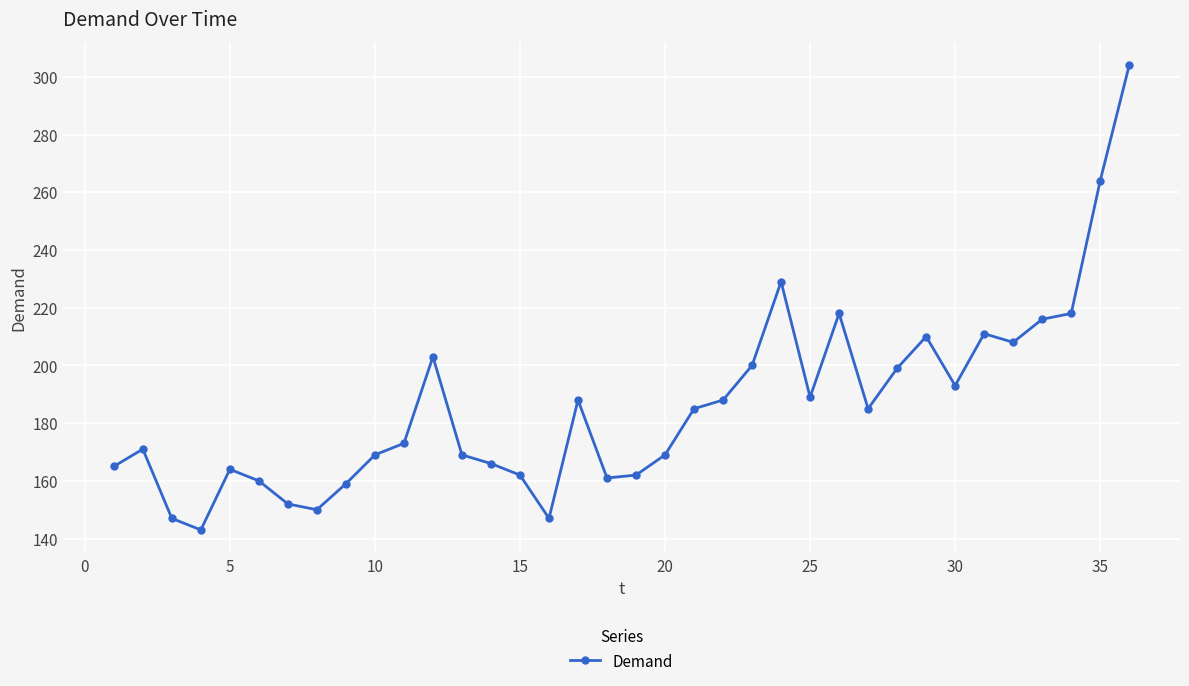

What is the difference between the maximum and minimum values?

161